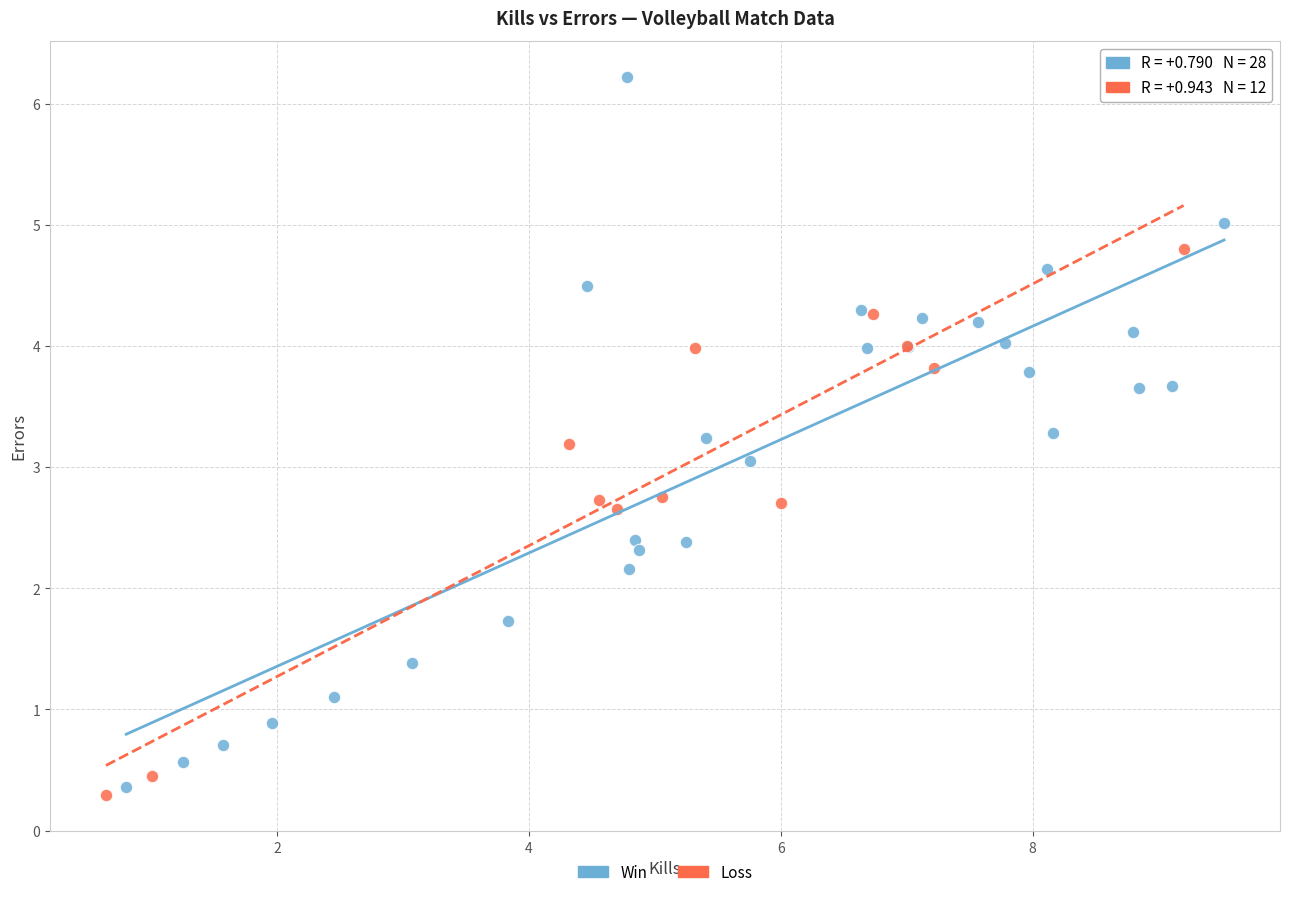

Which series reaches the maximum Y coordinate?

Win